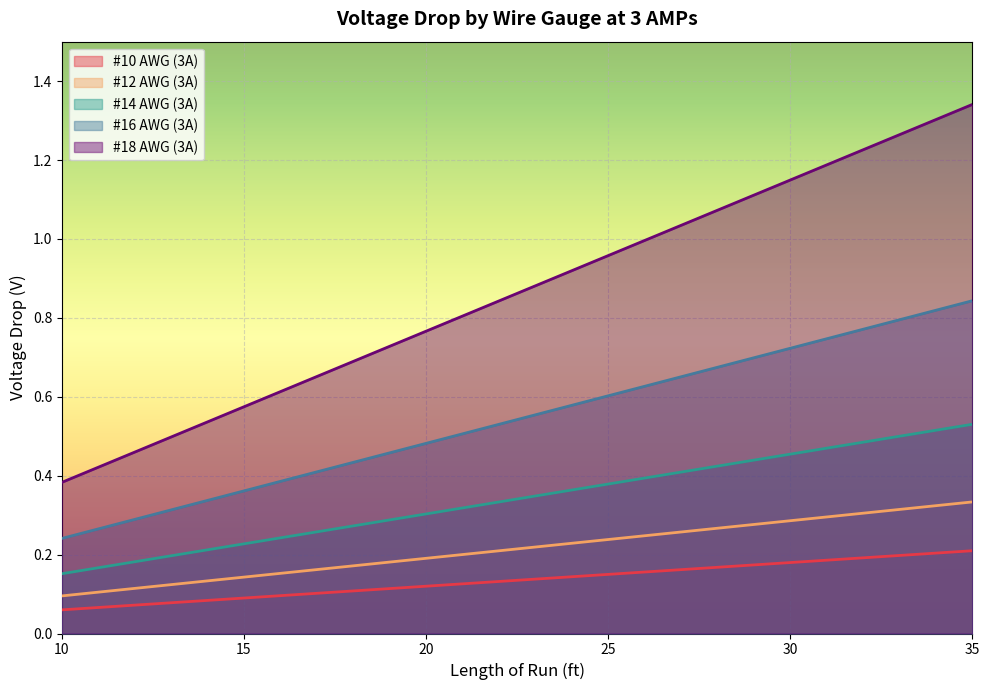

What is the average value of the #14 AWG (3A) series?

0.3